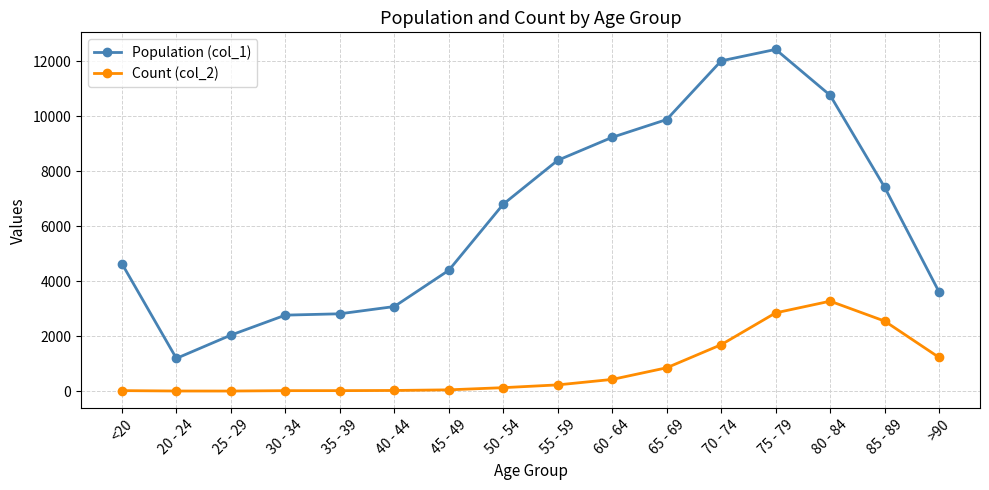

Rank the series by their average value, from lowest to highest.

Count (col_2), Population (col_1)